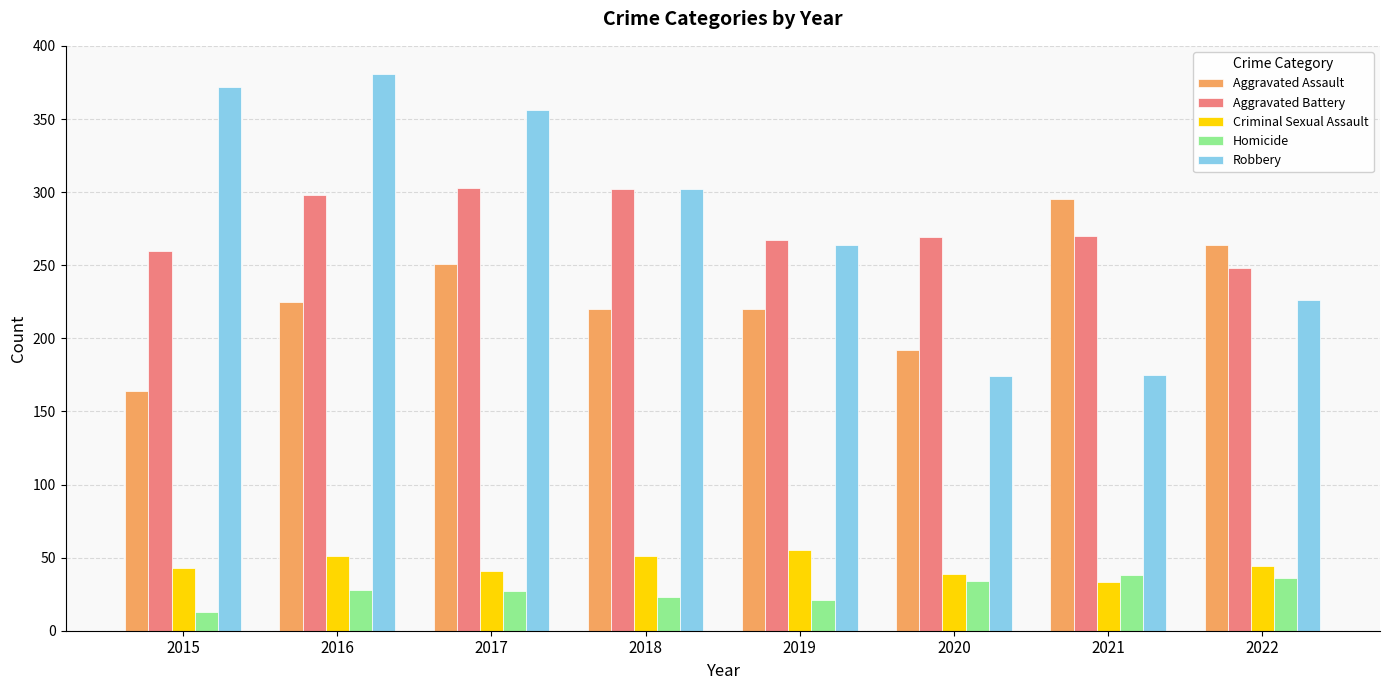

What is the total value across all series at 2022?

818